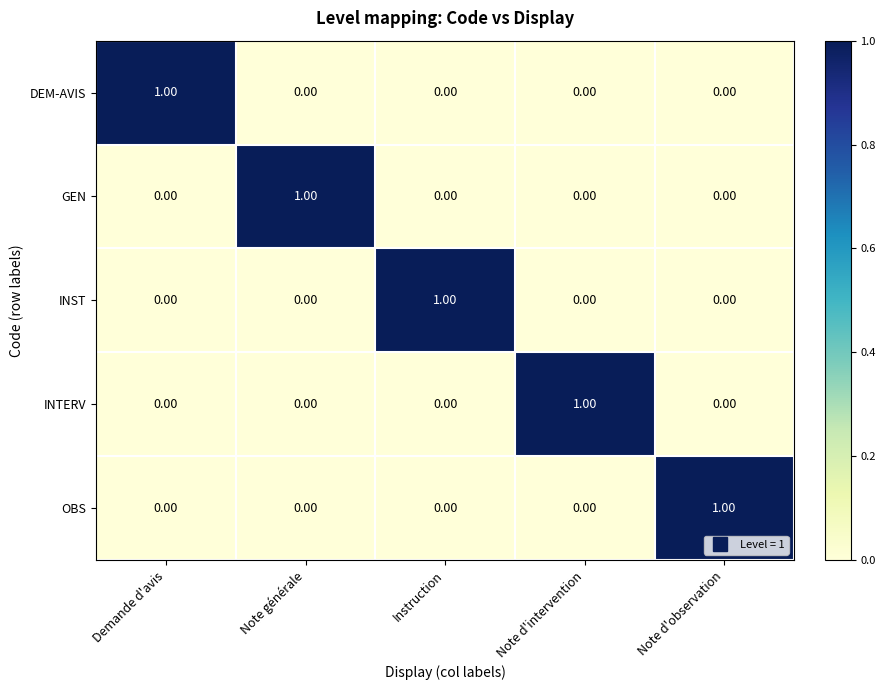

Count the number of data series in this chart.

5